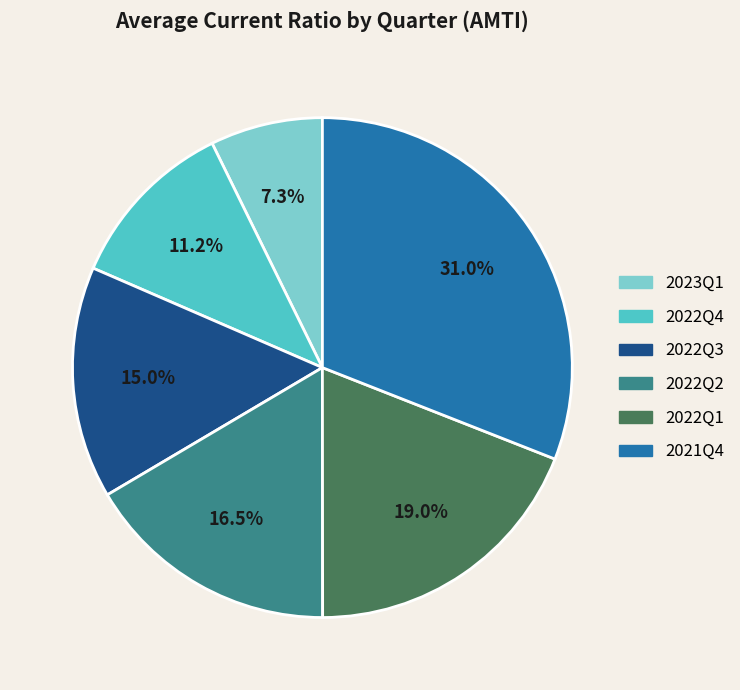

Do 2022Q2 and 2023Q1 together represent more than half of the pie?

No